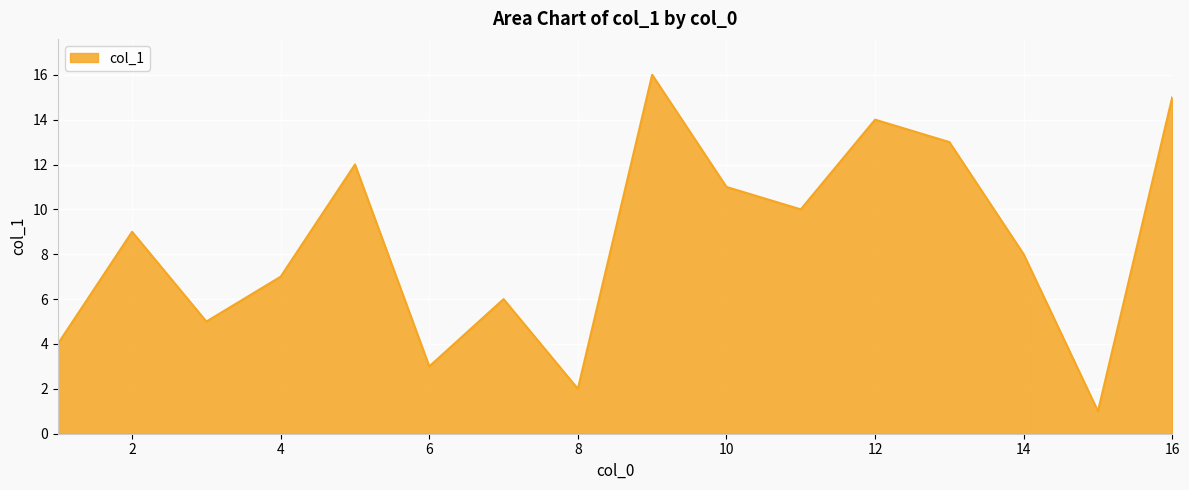

What is the maximum value shown in the chart?

16